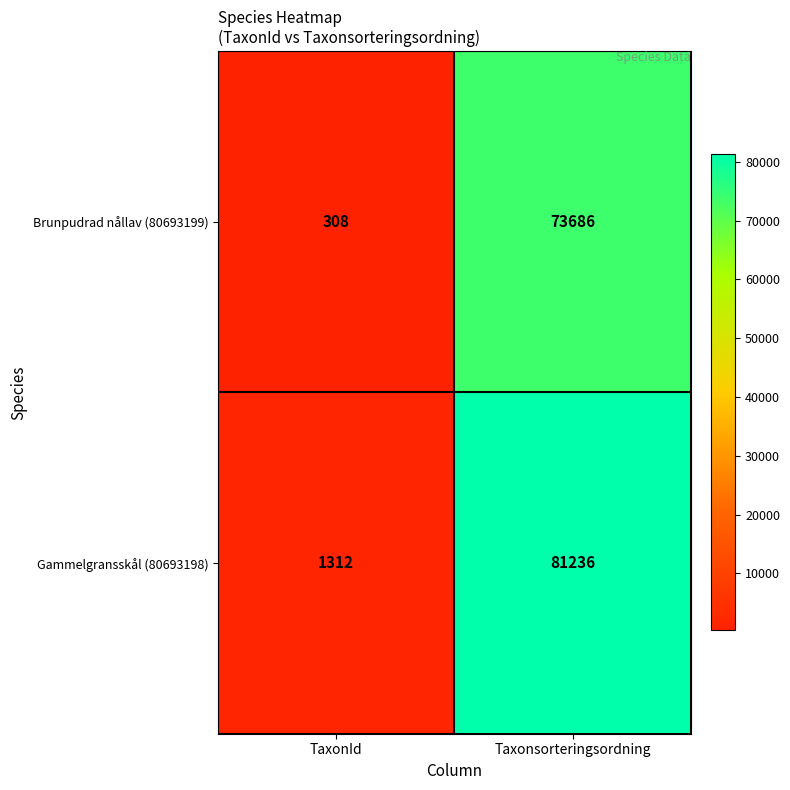

Which category has the lowest value in the Gammelgransskål (80693198) series?

TaxonId